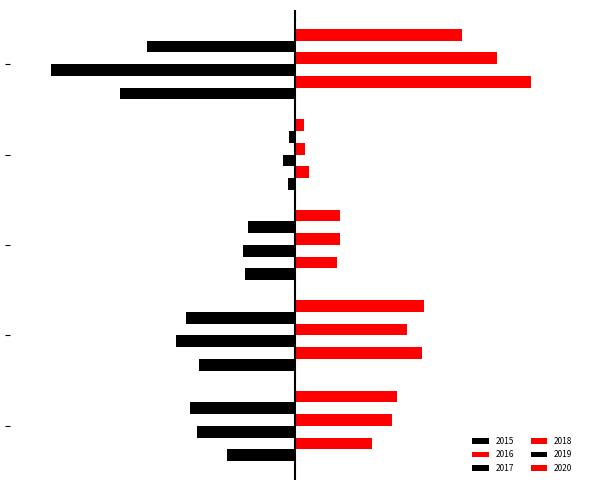

Are the bars horizontal?

Yes